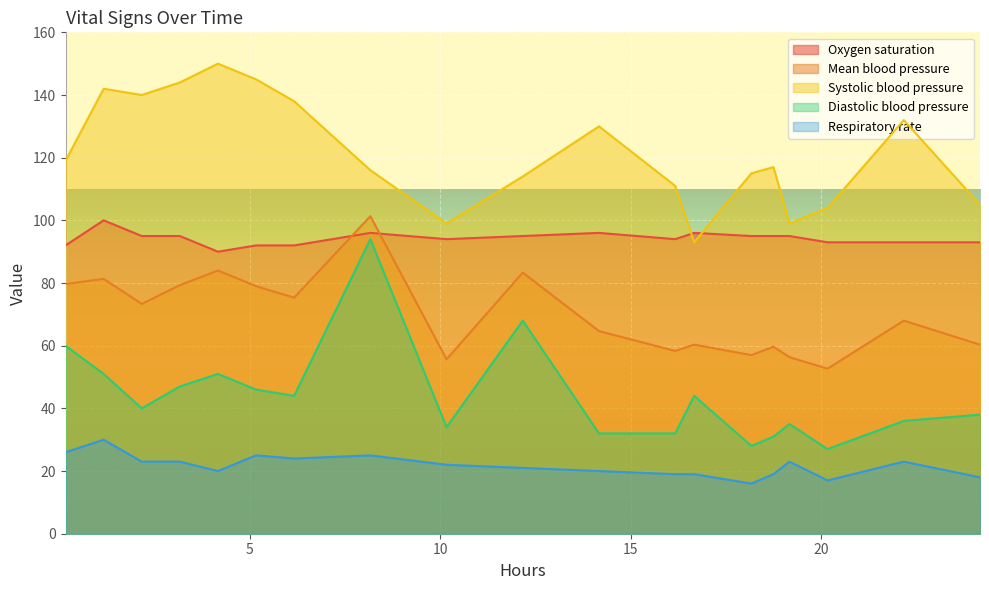

Rank the series by their average value, from highest to lowest.

Systolic blood pressure, Oxygen saturation, Mean blood pressure, Diastolic blood pressure, Respiratory rate